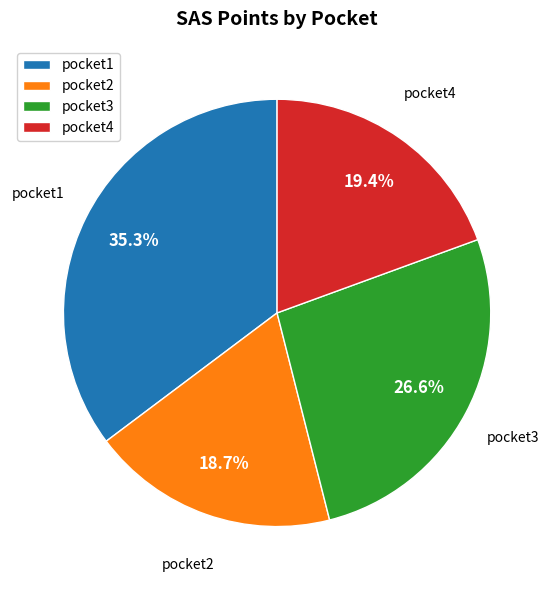

The pocket2 slice represents 9% of the pie. True or false?

False